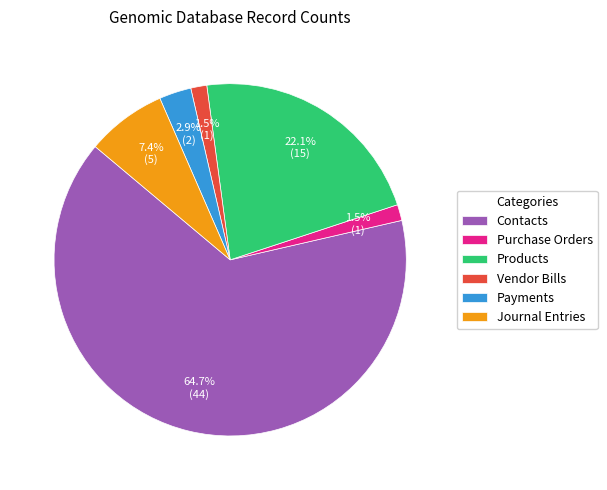

How many slices are in this pie chart?

6